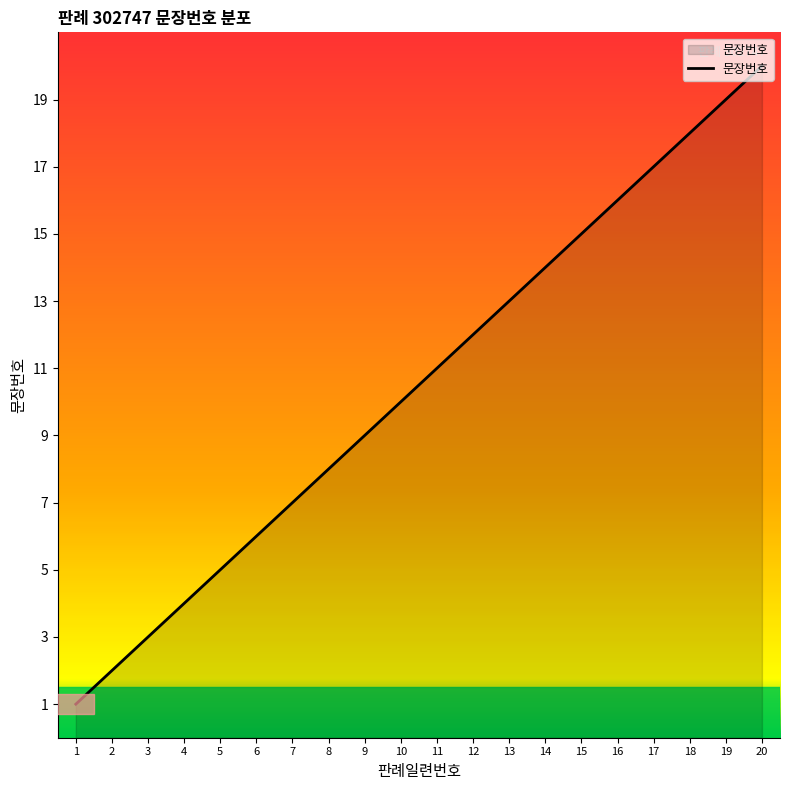

List the labels in order of value, largest first.

20, 19, 18, 17, 16, 15, 14, 13, 12, 11, 10, 9, 8, 7, 6, 5, 4, 3, 2, 1